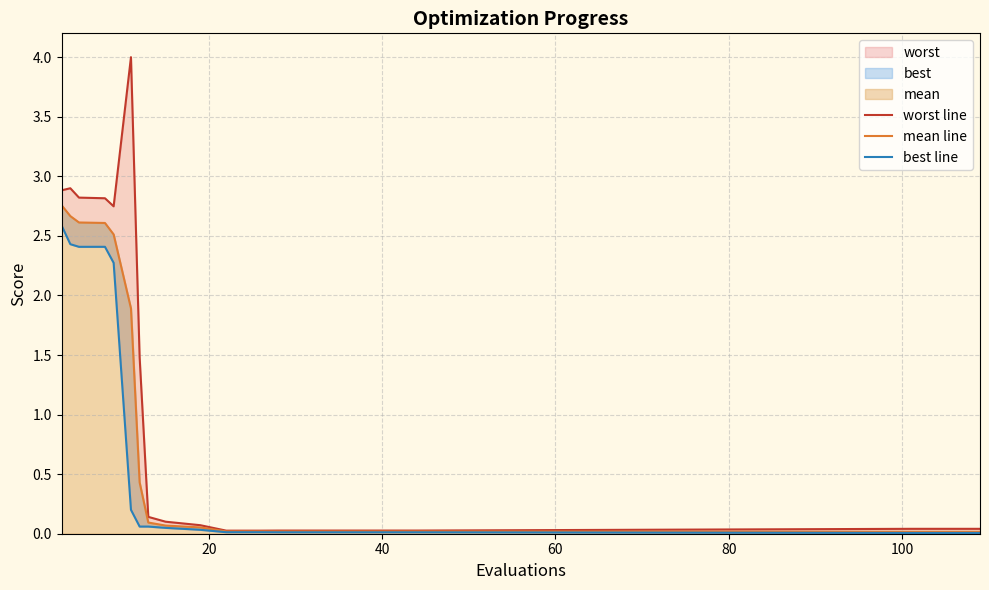

How many categories are shown in the chart?

20